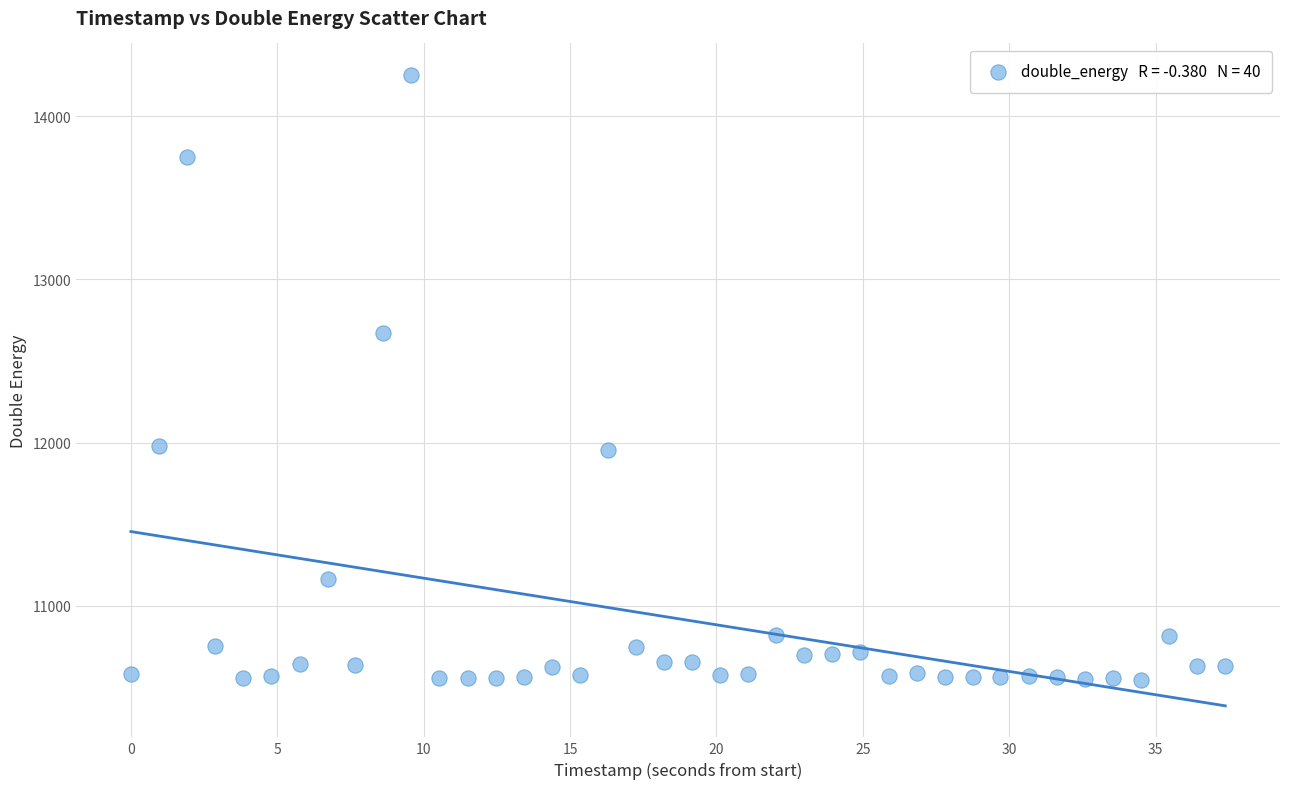

What is the range of Y values (max minus min)?

3705